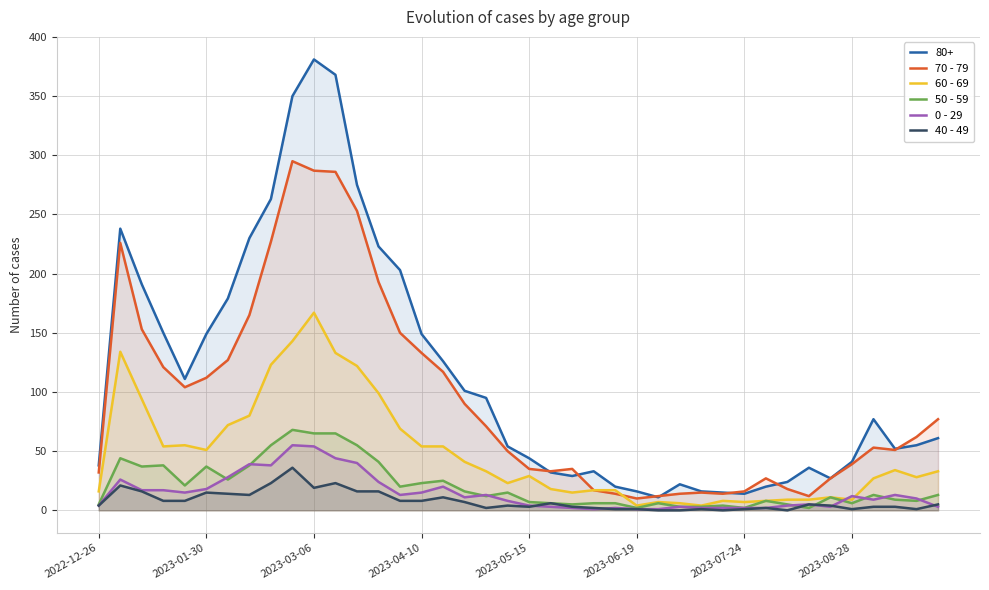

Which series changed the most between 24 and 38?

70 - 79